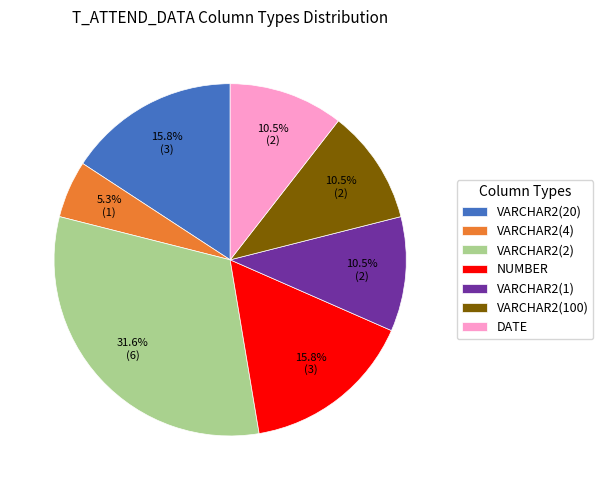

Count the number of slices in the pie.

7